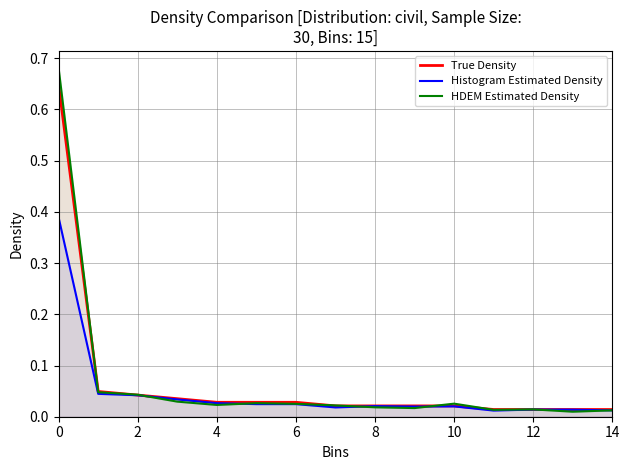

What are all the series names shown in the legend?

True Density, Histogram Estimated Density, HDEM Estimated Density